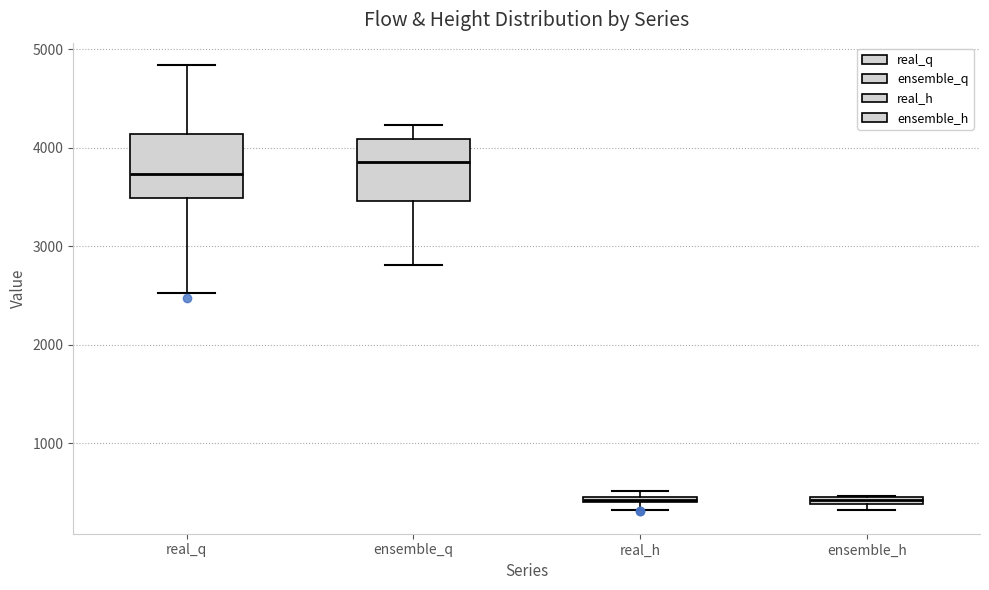

Which box has the highest median line?

ensemble_q